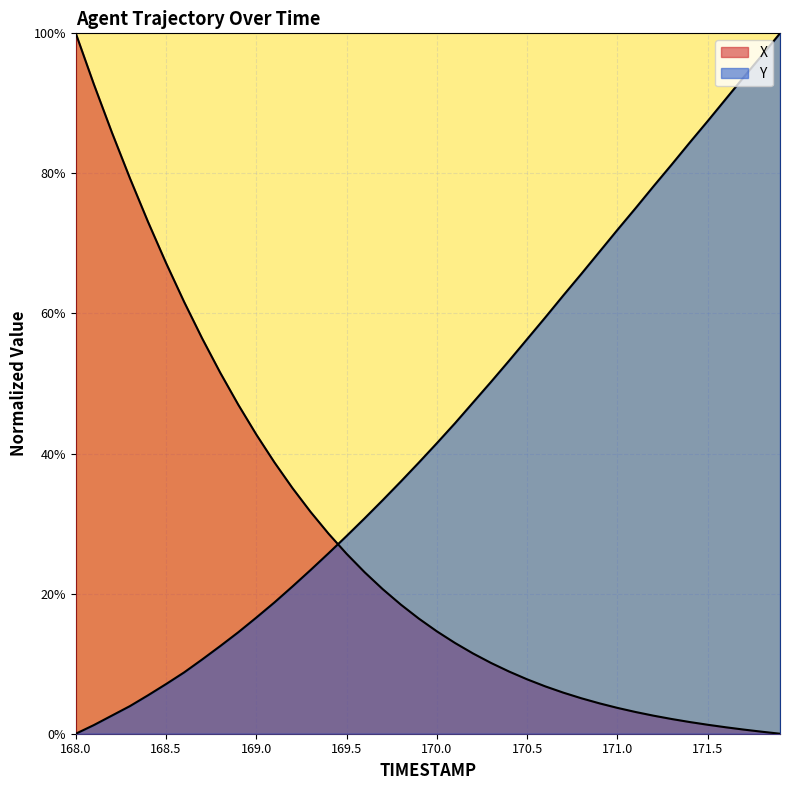

What value does the Y series have at 168.9?

0.1